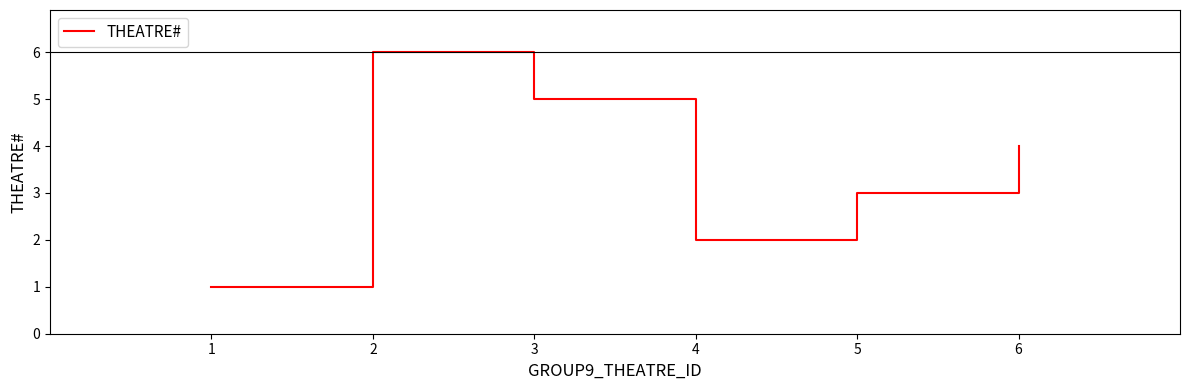

True or false: the data shows 6 at 6.

False